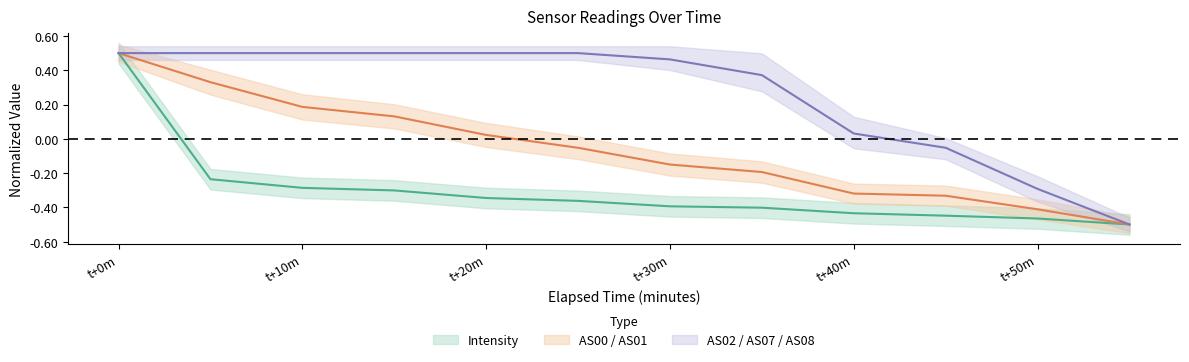

The value of AS00 at 1687991228 is -0.1. True or false?

False